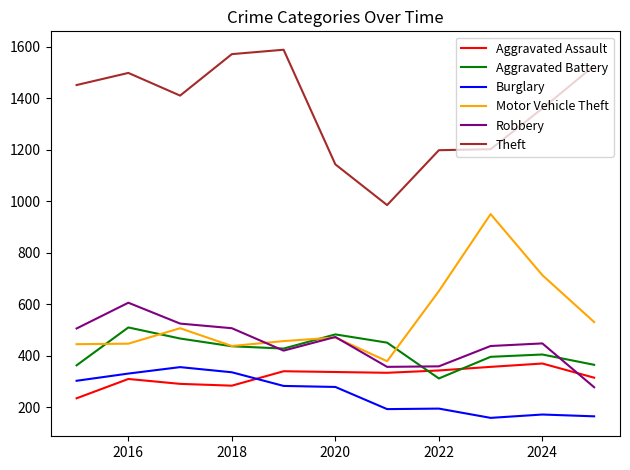

True or false: Theft and Aggravated Assault cross at least once.

False